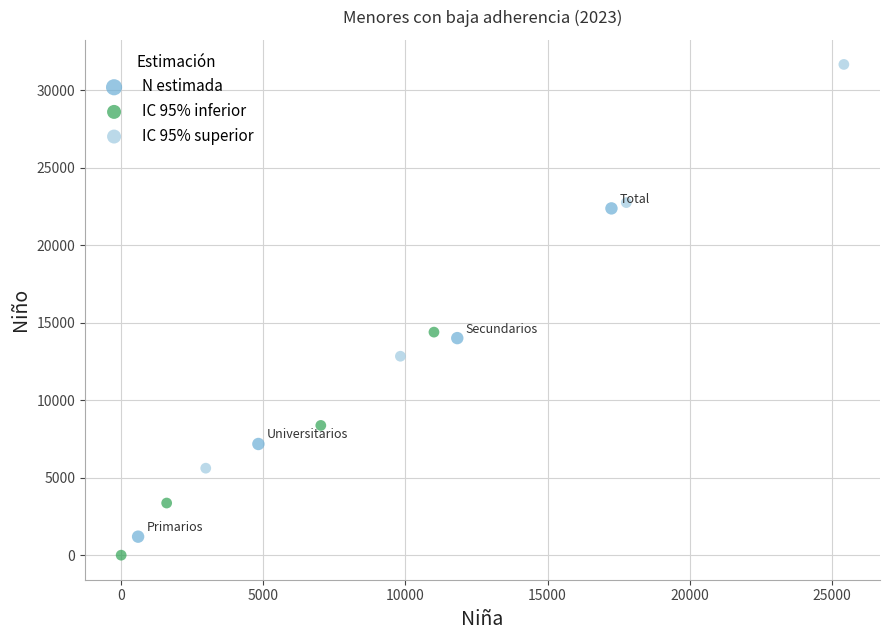

What are all the series names shown in the legend?

N estimada, IC 95% inferior, IC 95% superior